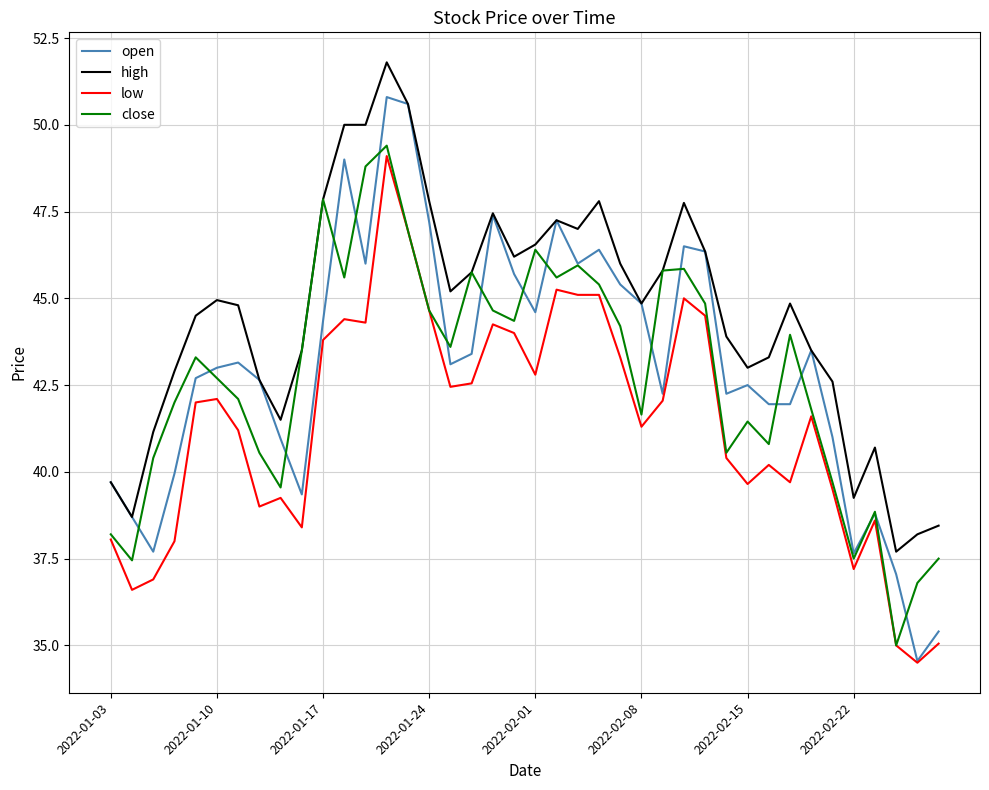

Which series has the largest total across all categories?

high